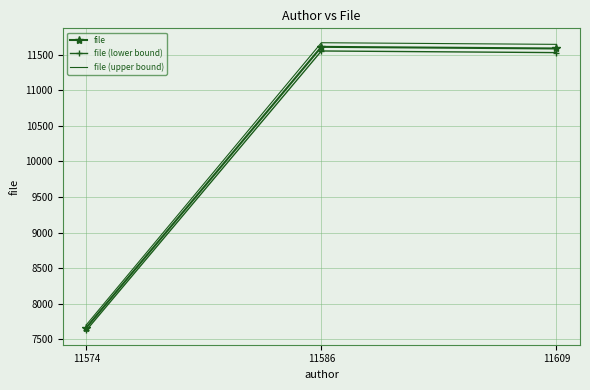

The value of file at 11574 is 7664.0. True or false?

True